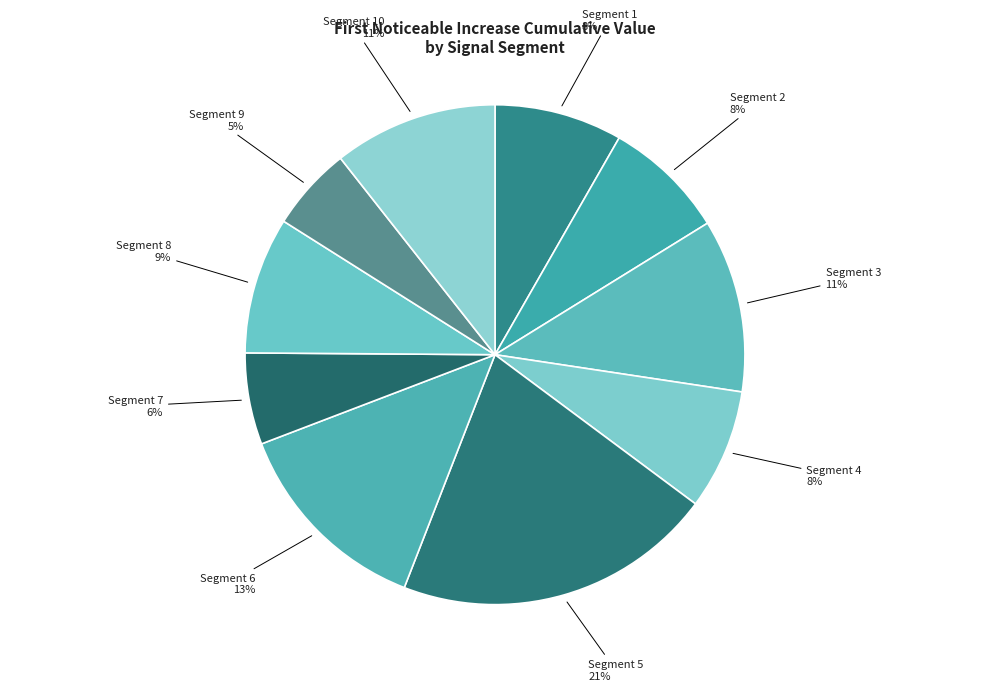

How many slices are in this pie chart?

10